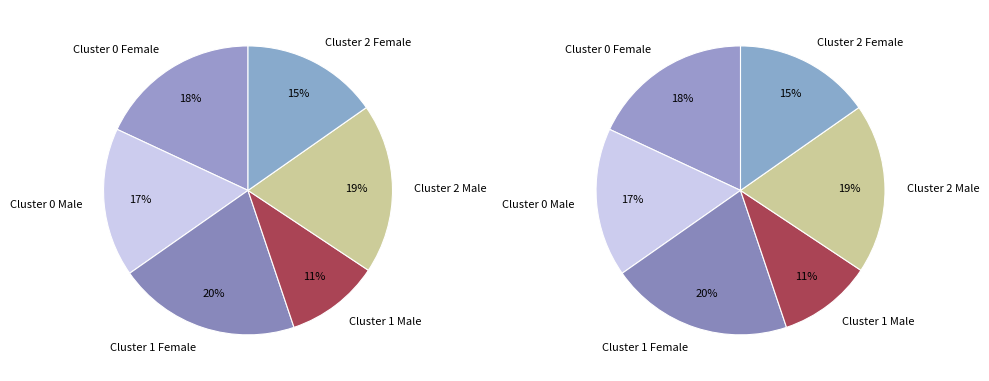

Count the number of slices in the pie.

6